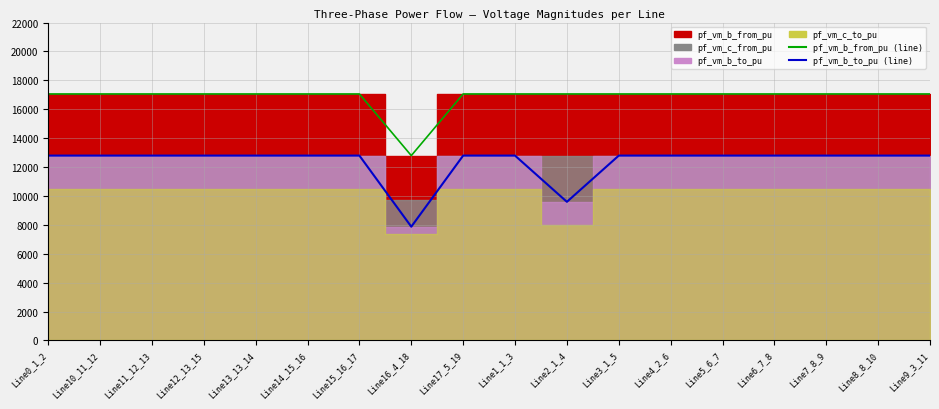

Which series has the largest range (max minus min)?

pf_vm_b_to_pu (line)